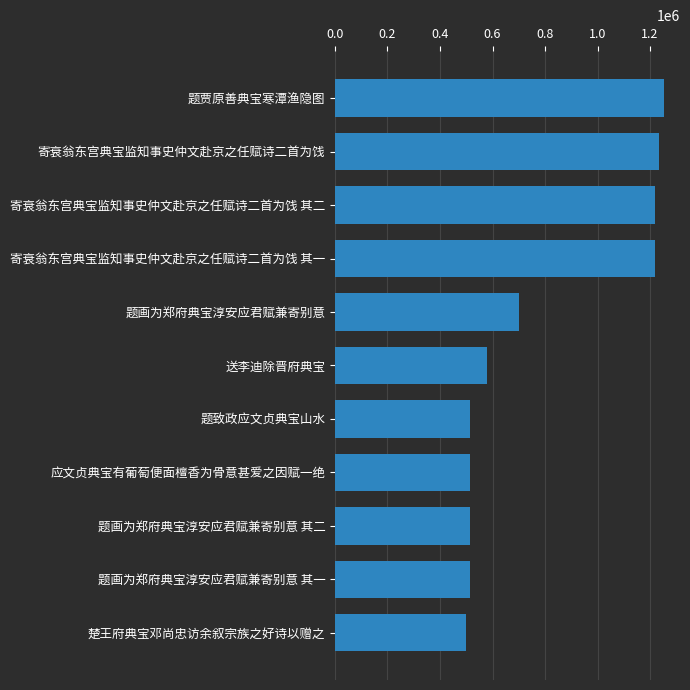

What is the difference between the second highest and second lowest values?

721207